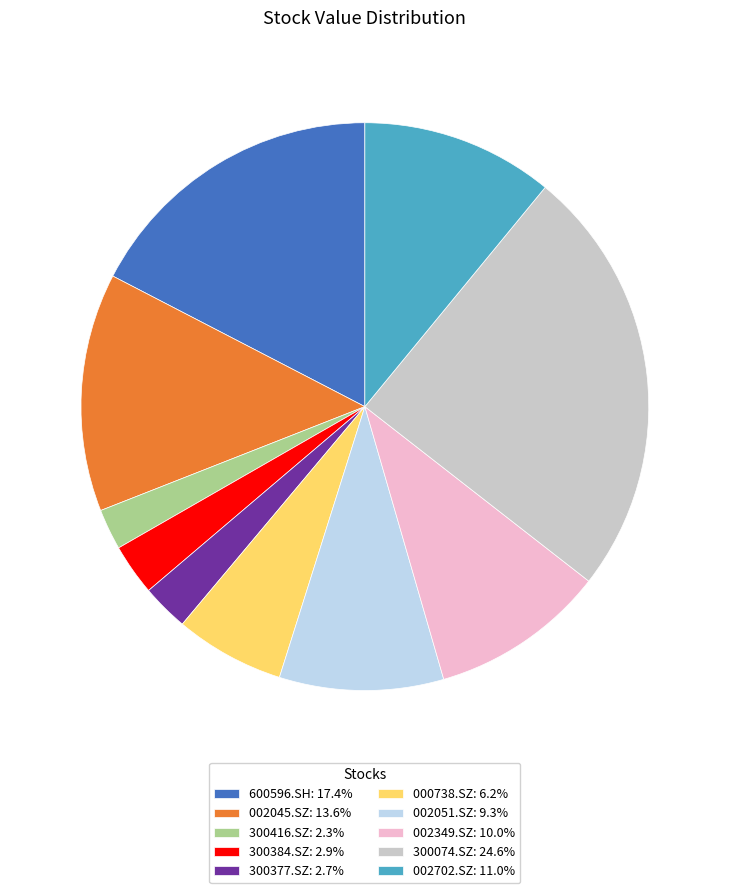

Count the number of slices in the pie.

10